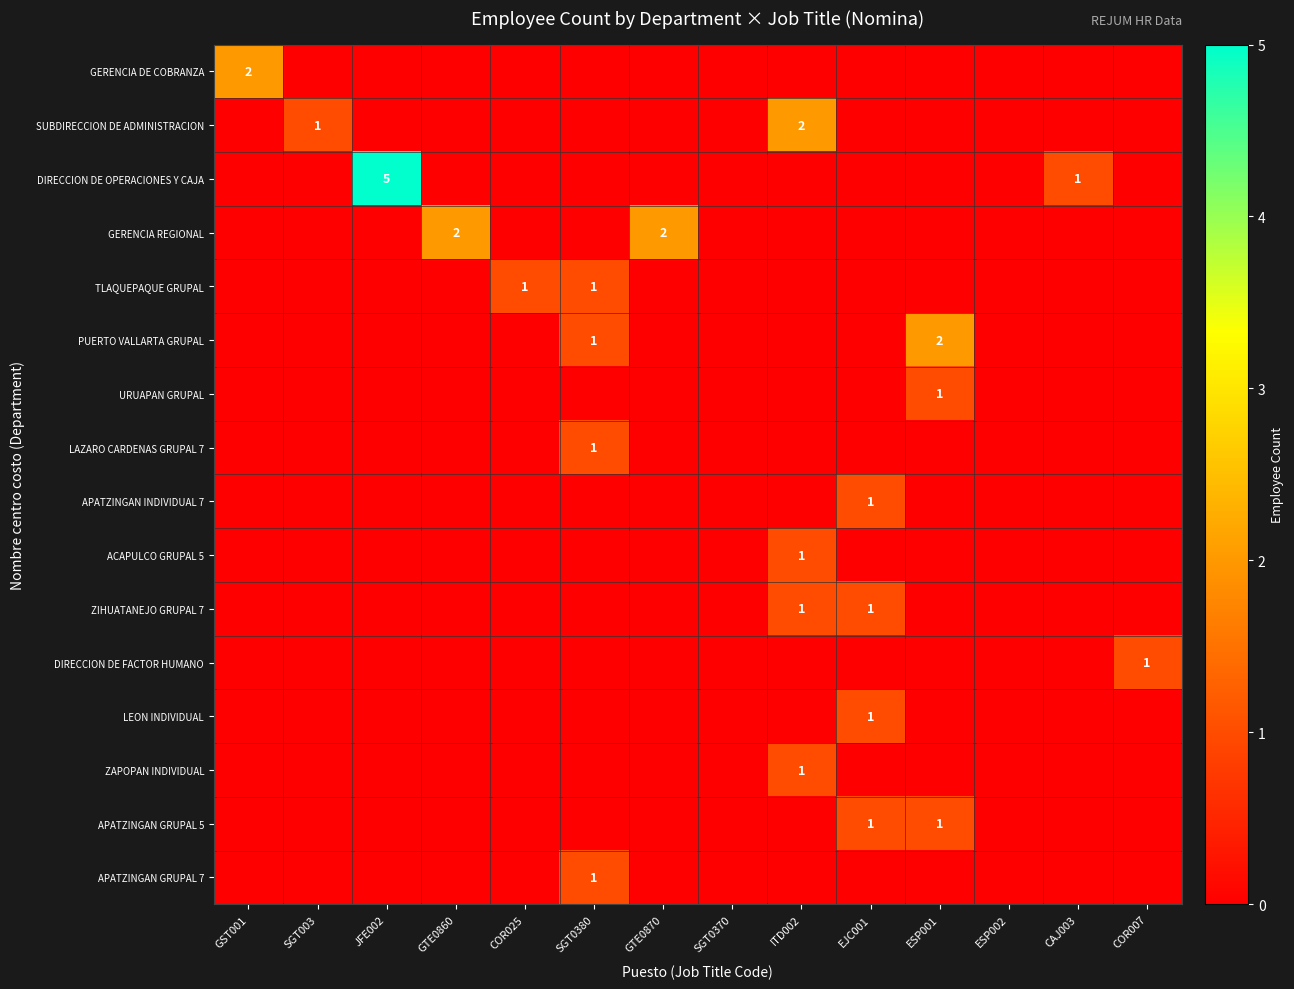

At which category is the sum across all series the highest?

JFE002